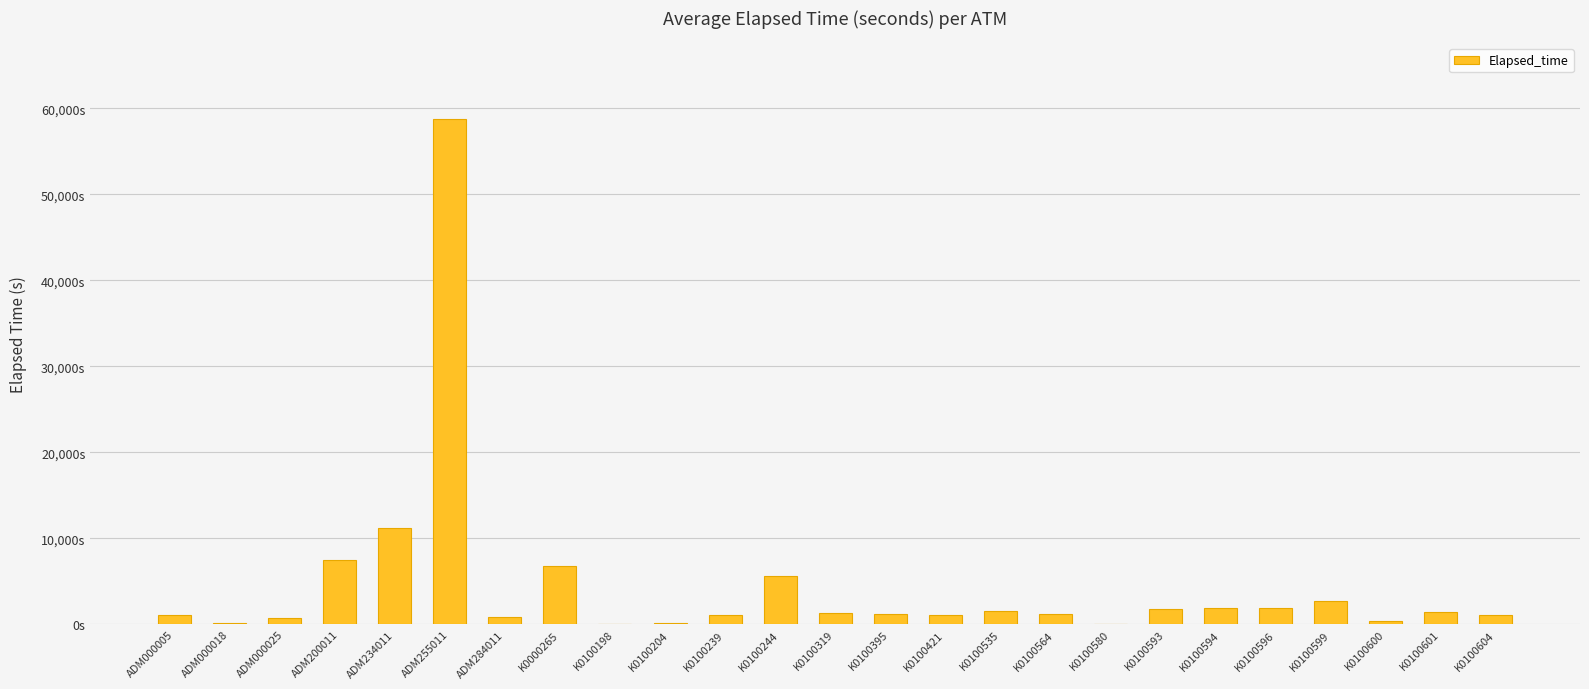

What is the label of the 24th bar from the left?

K0100601